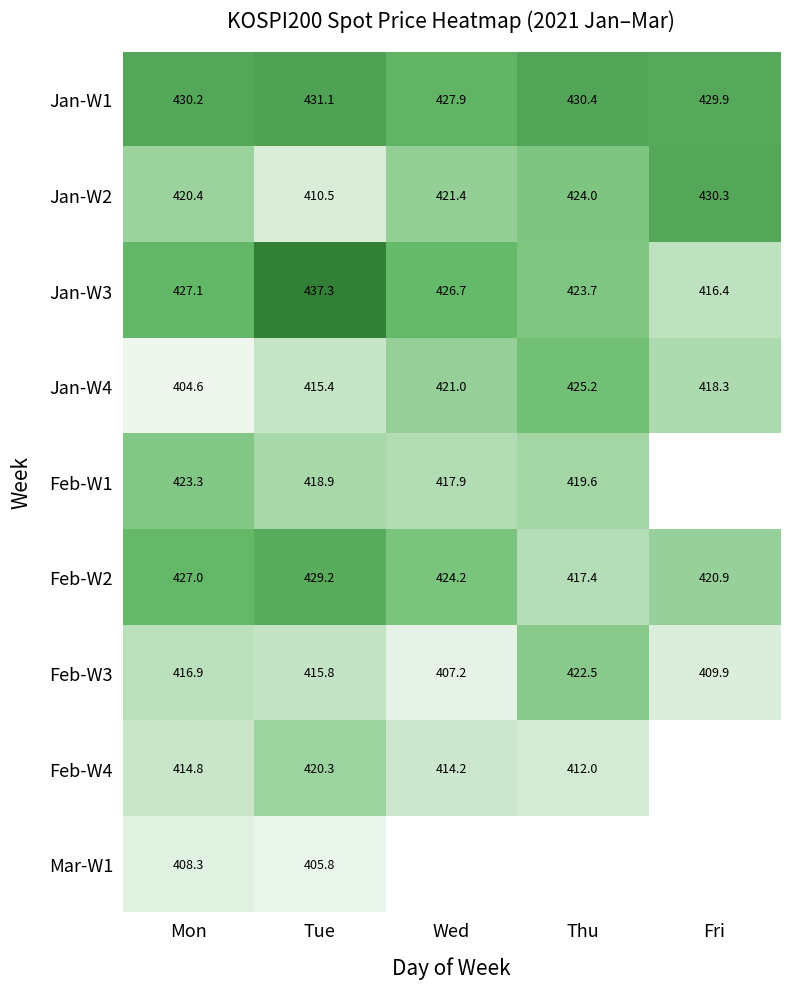

At which label is Jan-W4 closest to 414?

Tue